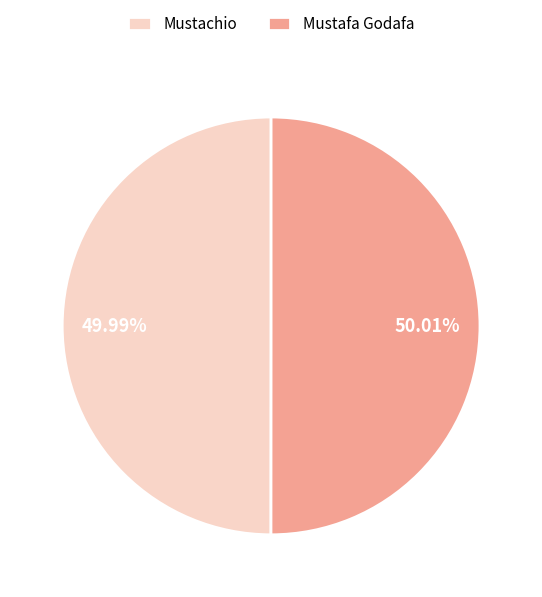

To the nearest percent, what portion does Mustafa Godafa represent?

50%